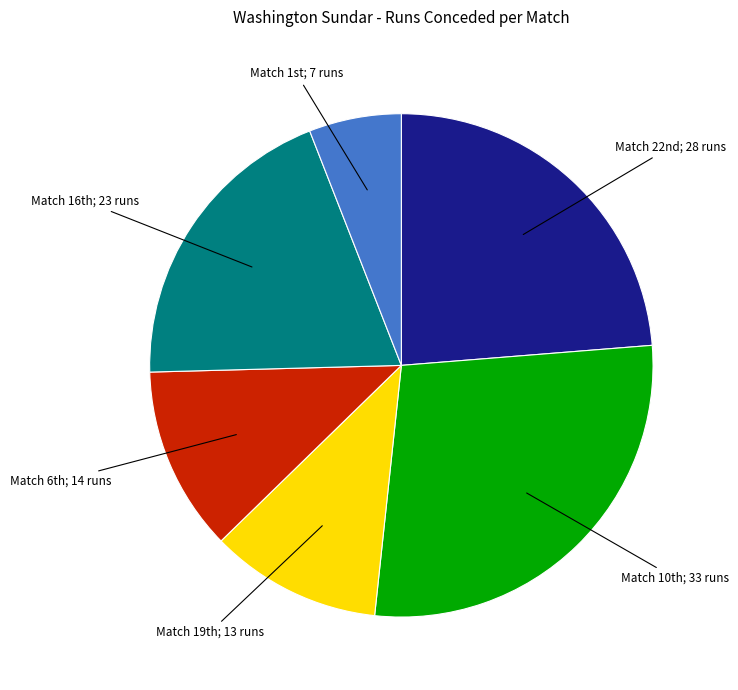

Count the number of slices in the pie.

6